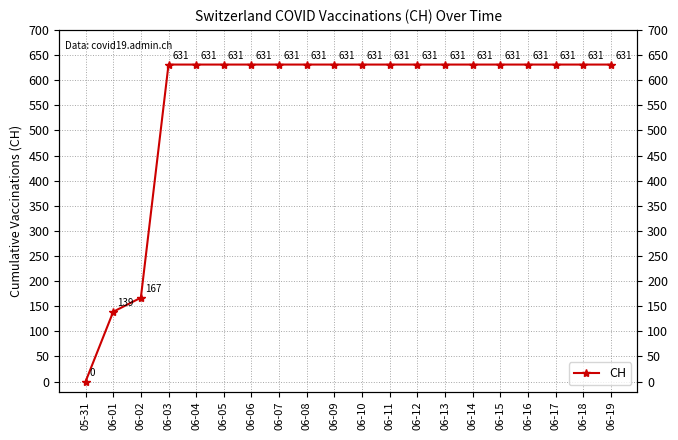

What is the sum of the values at 06-14 and 06-12?

1262